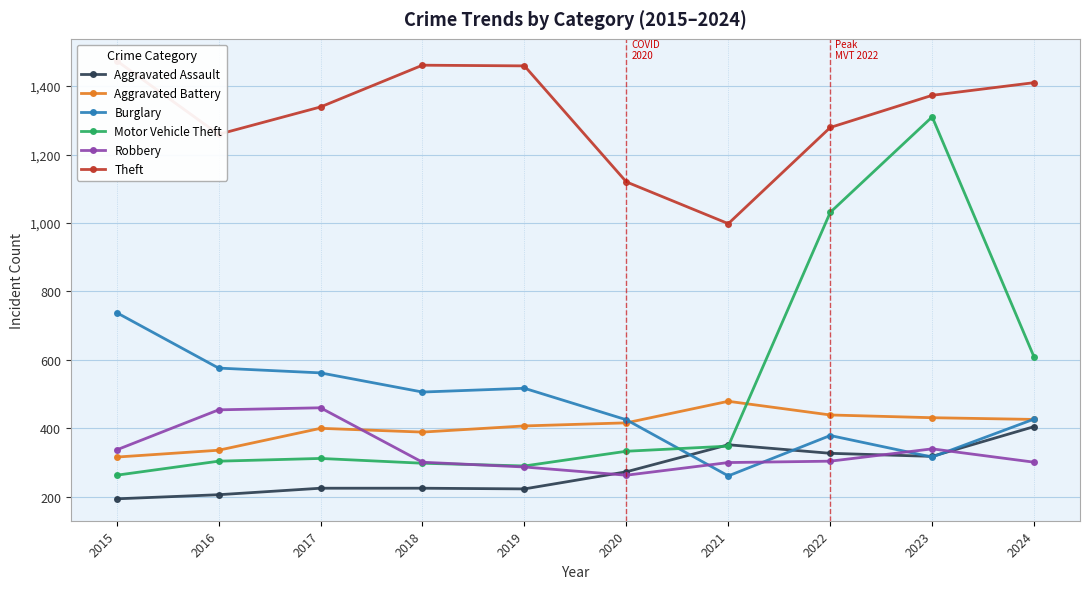

Is this an area chart (filled region under the line)?

No